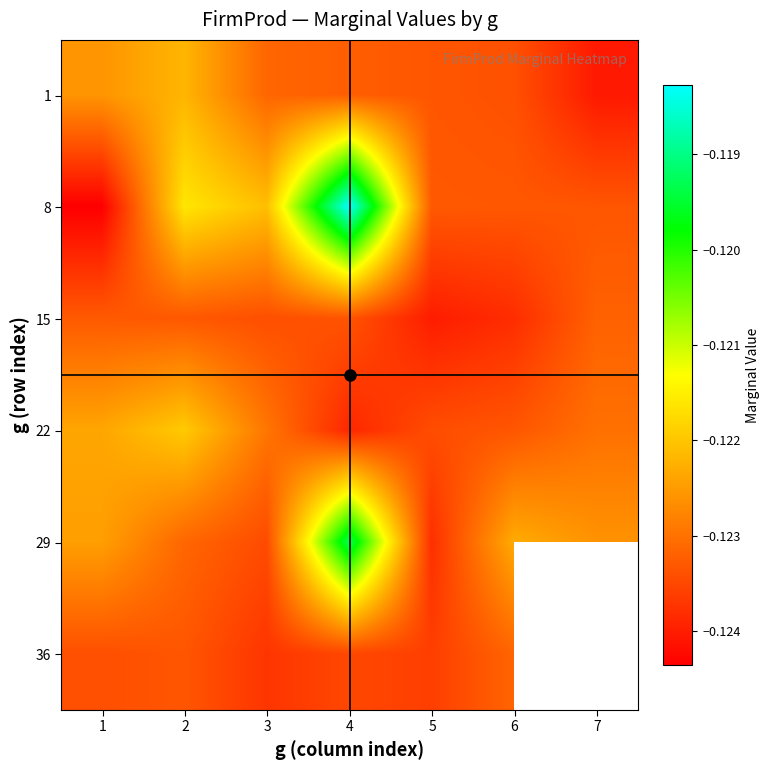

What is the total value across all series at 2?

-0.7